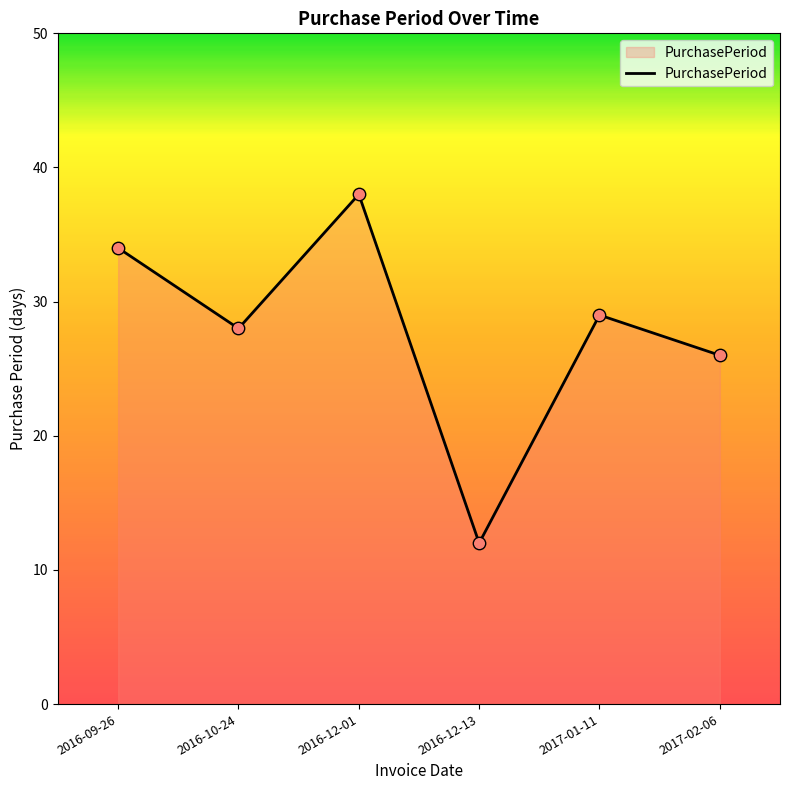

What is the ratio of the value at 2016-12-01 to the value at 2016-10-24?

1.4